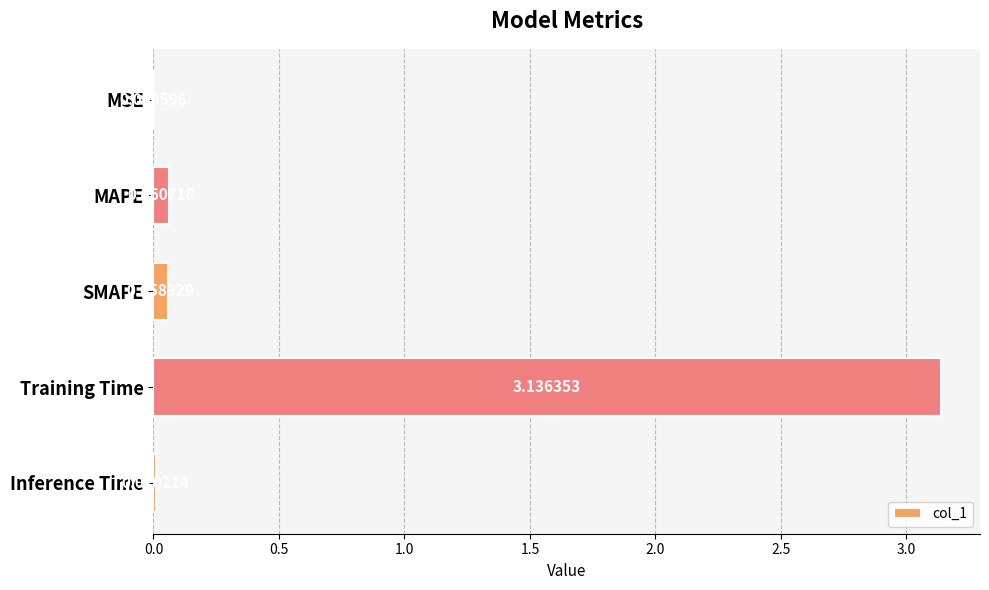

At which label is the value closest to 1?

MAPE